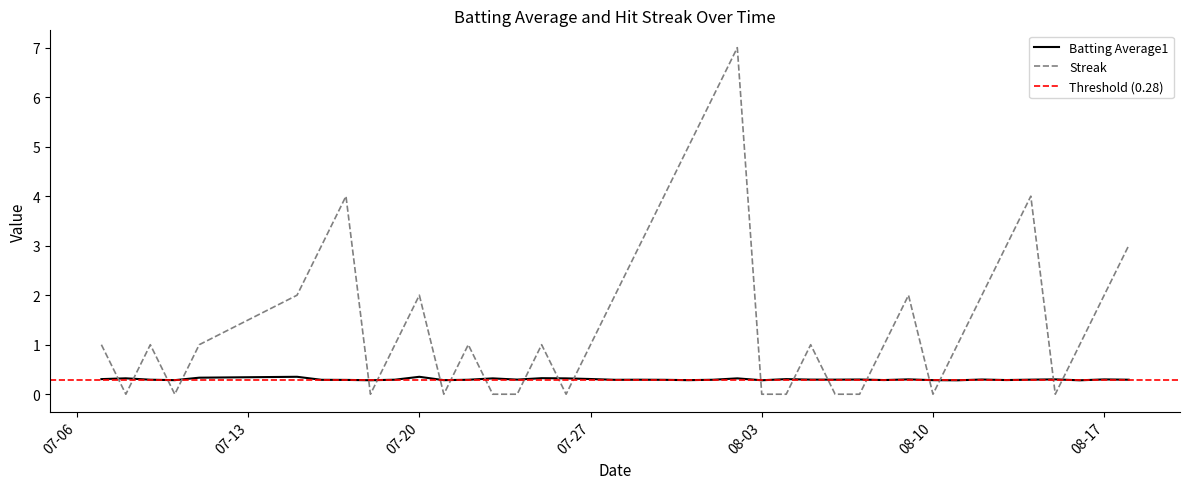

The value of Streak at 2010-07-11 is 1.6. True or false?

False